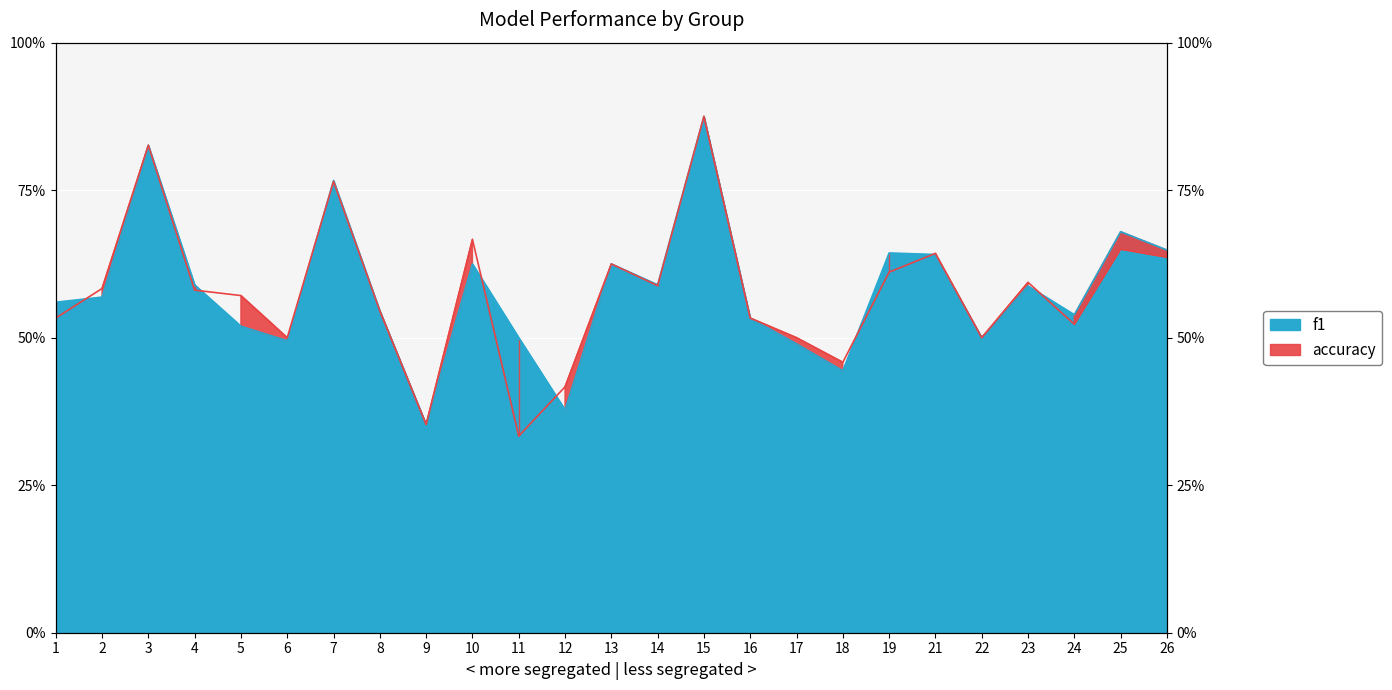

What is the maximum value for f1?

0.9